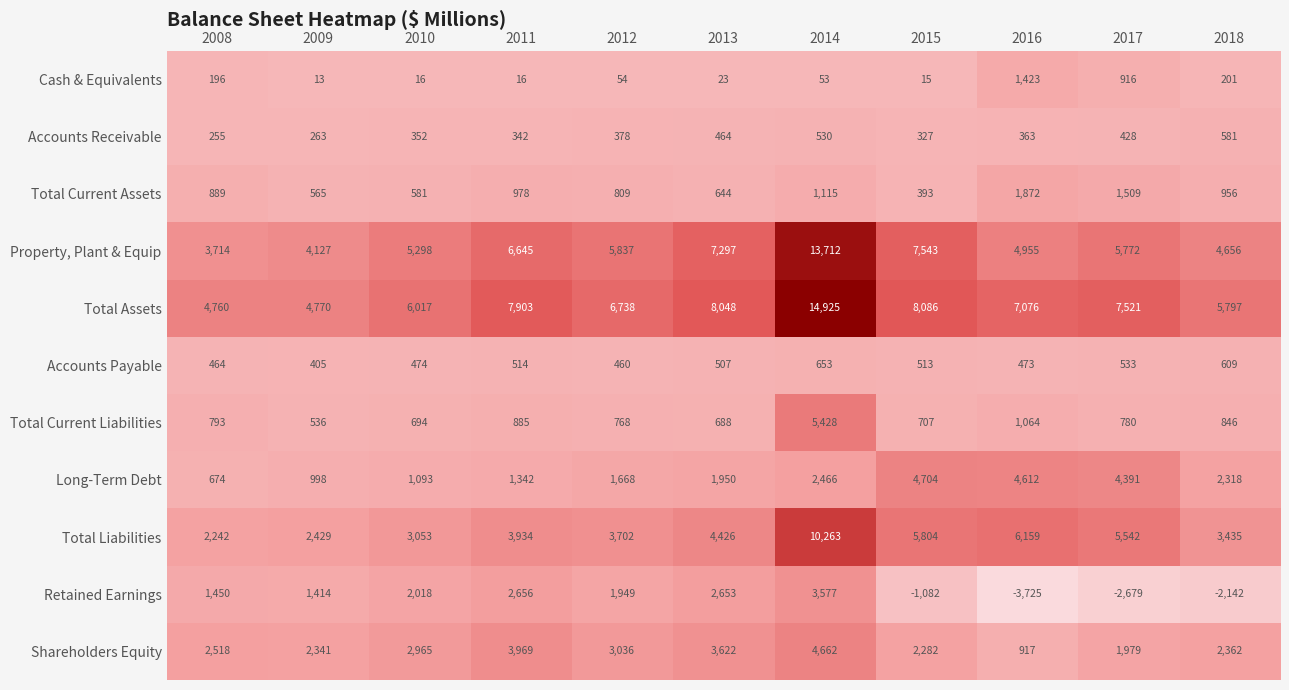

What is the difference between the maximum and minimum values in the Long-Term Debt series?

4030